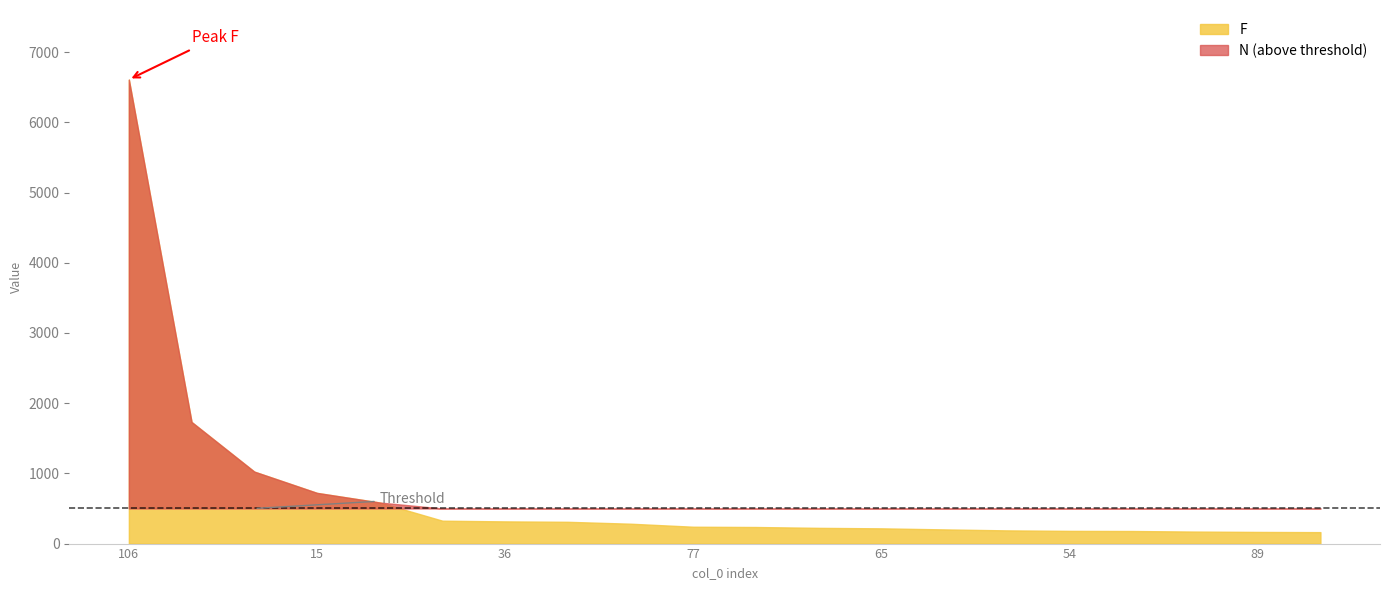

True or false: F has more than 0 points higher than both neighbors.

False